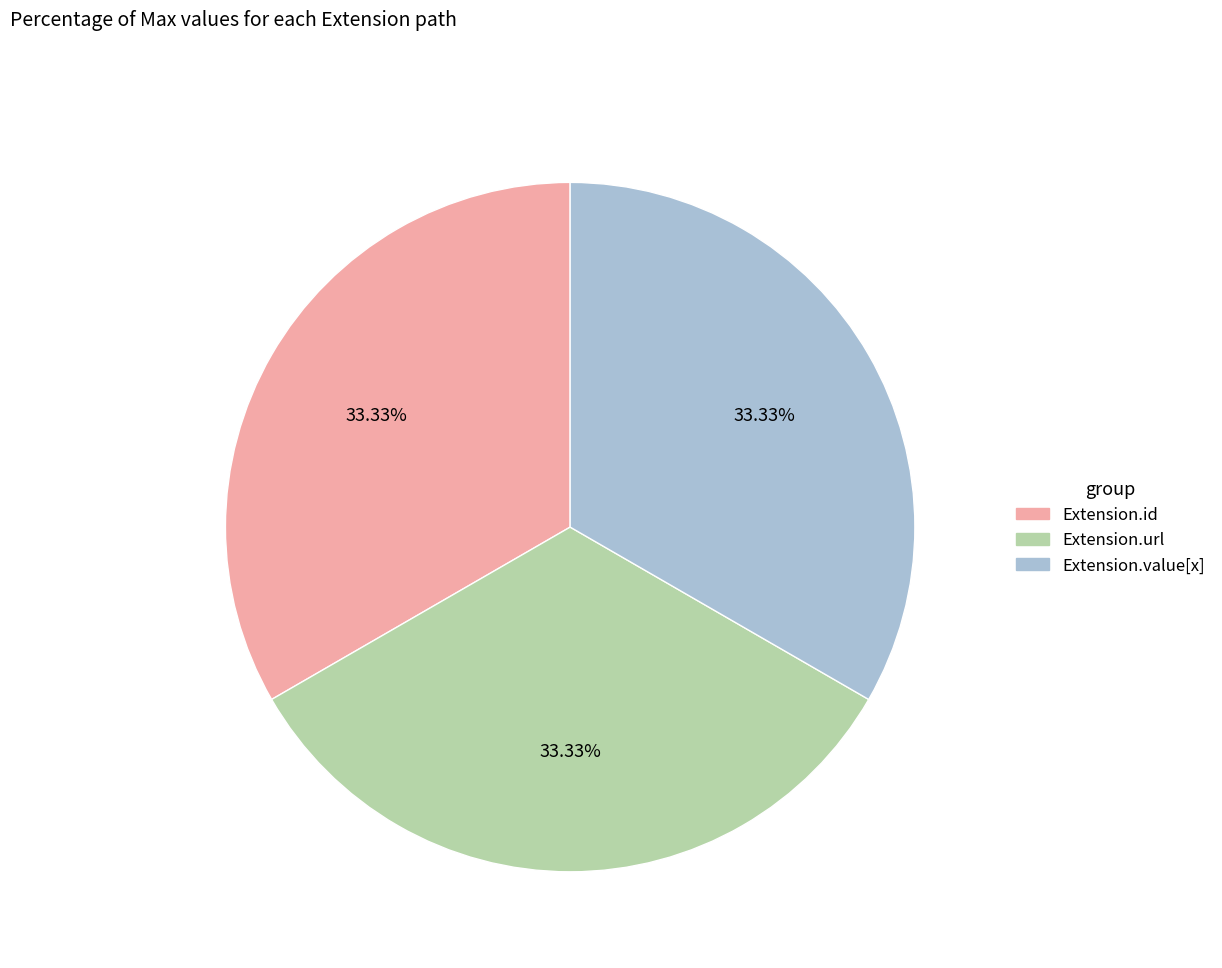

Is the sum of Extension.url and Extension.id greater than half?

Yes